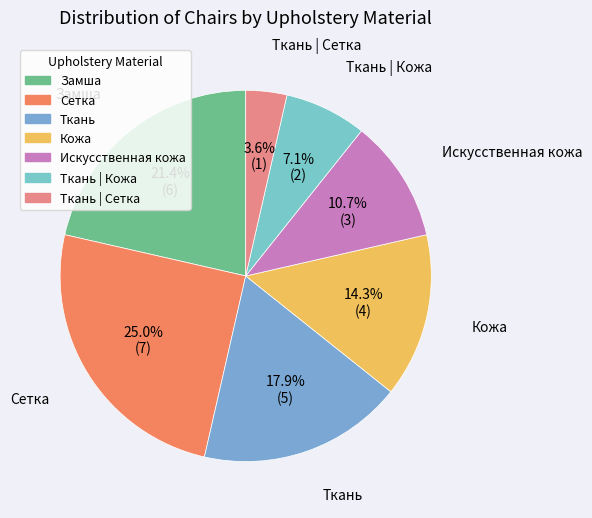

Which slice is the smallest?

Ткань | Сетка